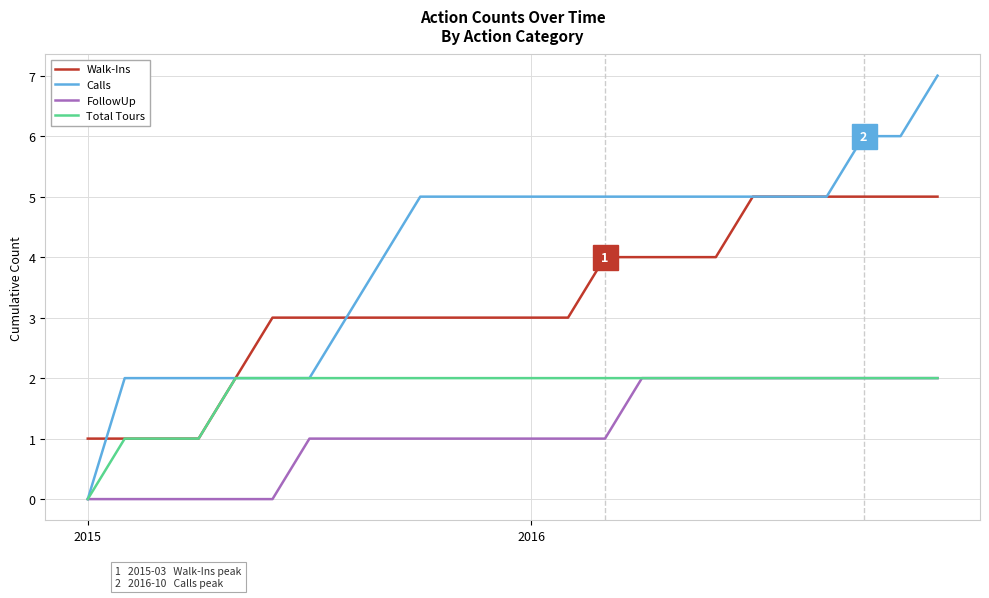

Rank the series by their average value, from lowest to highest.

FollowUp, Total Tours, Walk-Ins, Calls